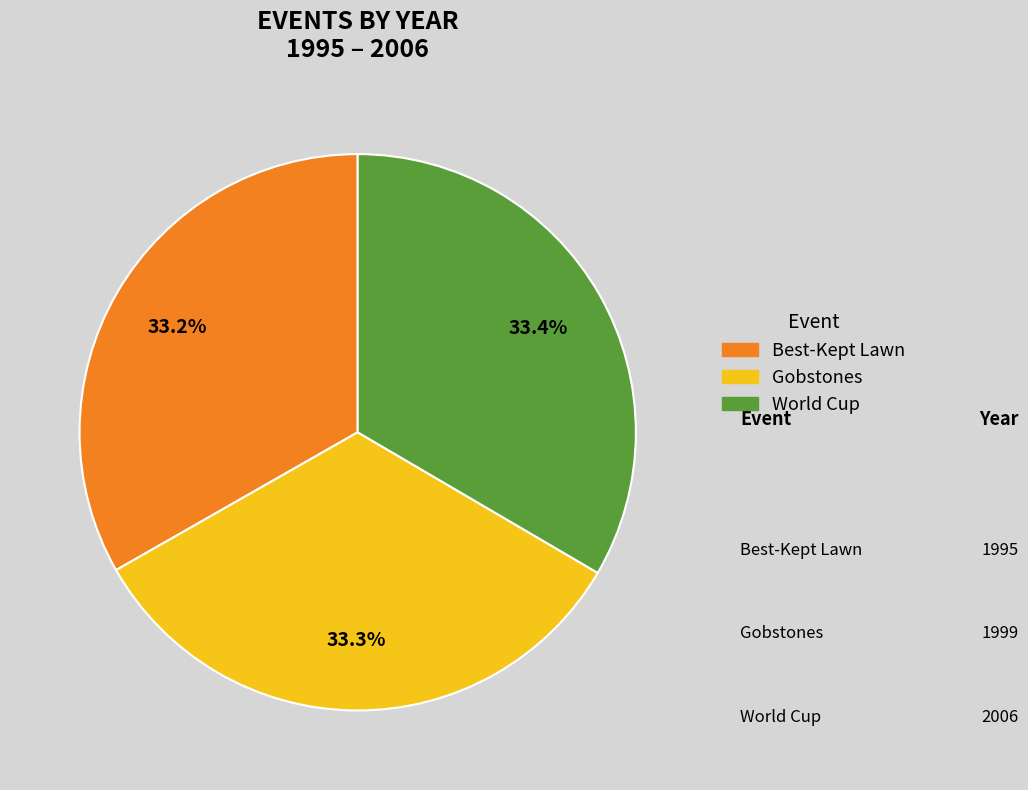

Is Gobstones the majority of the pie?

No